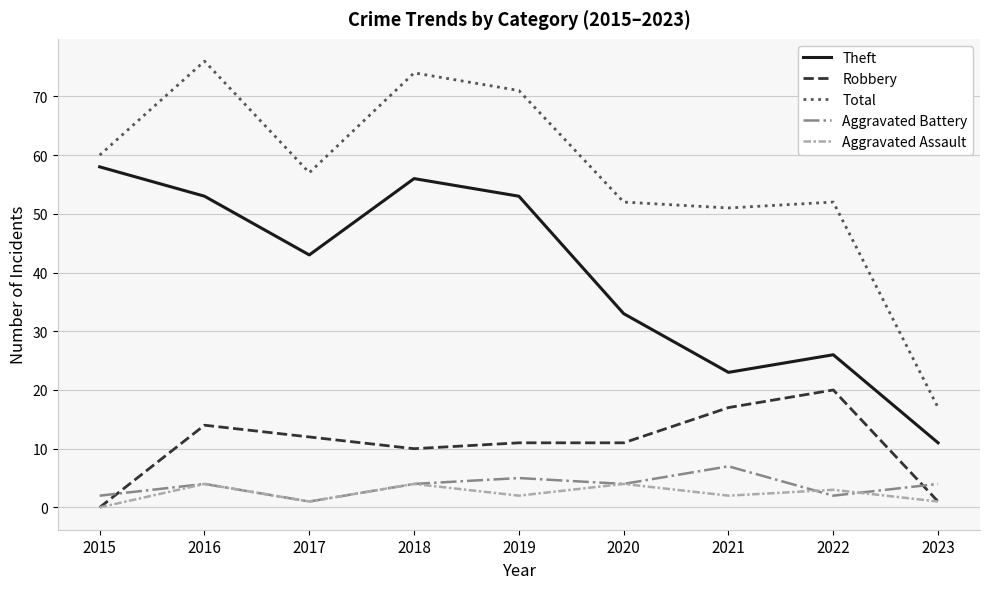

True or false: Aggravated Battery and Theft intersect in this chart.

False